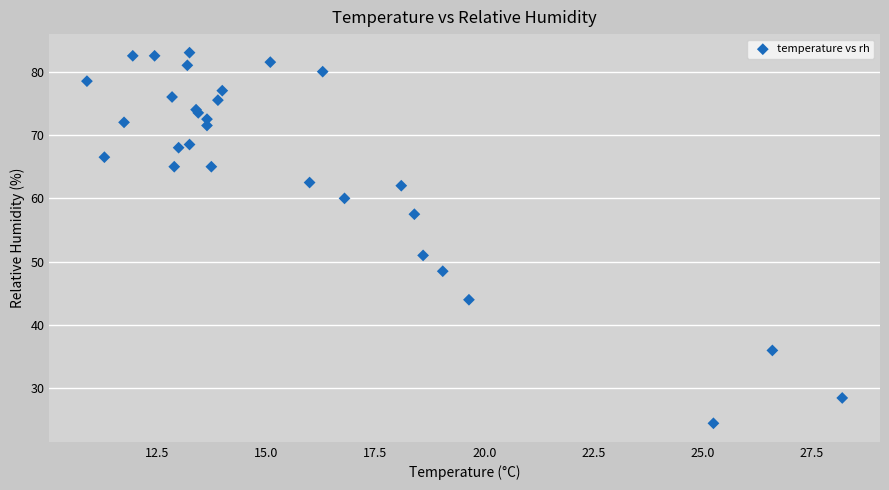

What Y value in the scatter plot is closest to 53?

51.0